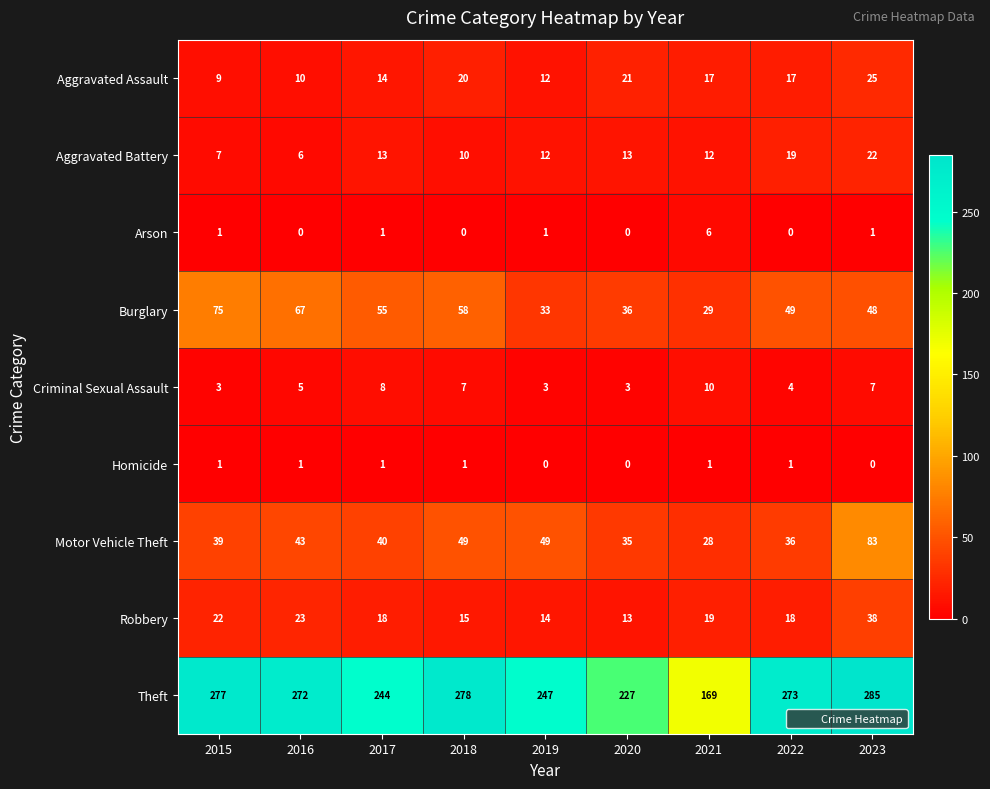

Count the number of data series in this chart.

9